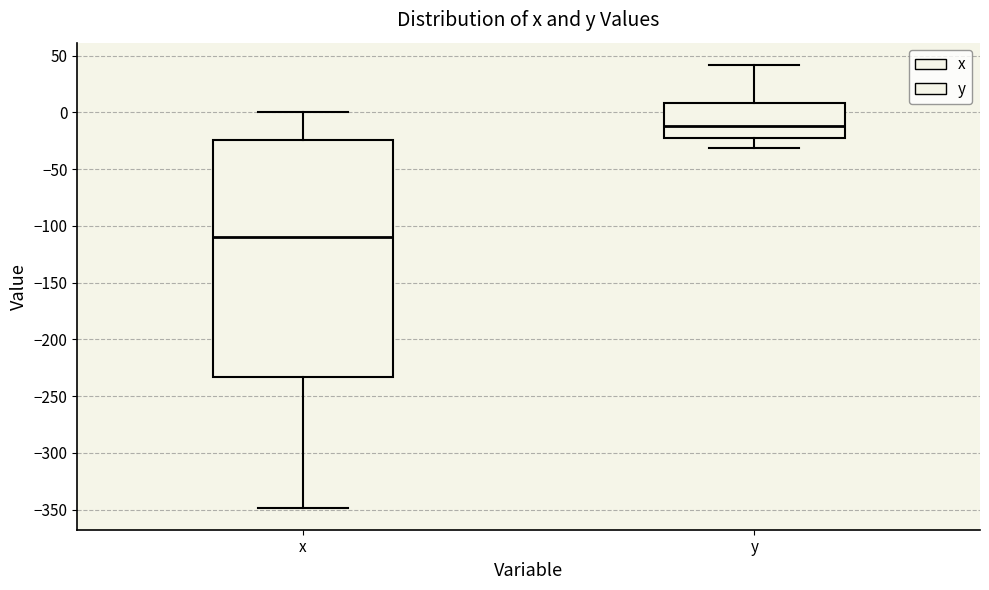

Reading left to right, transcribe this box plot: for each box, give where its median line is, the range the box spans, and where its two whiskers end, as read against the y-axis. The values are not printed on the chart, so give them approximately, as read against the axis.

x: median -110, box -235 to -25, whiskers -350 to 0
y: median -10, box -25 to 10, whiskers -30 to 40